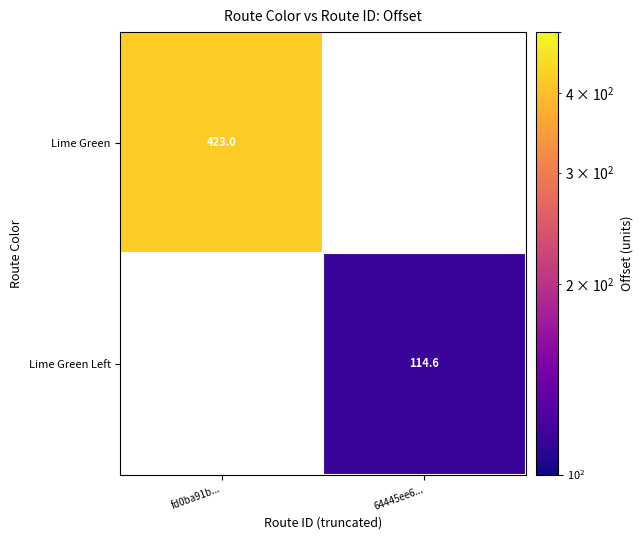

The Lime Green Left series shows 114.6 at 64445ee6.... True or false?

True